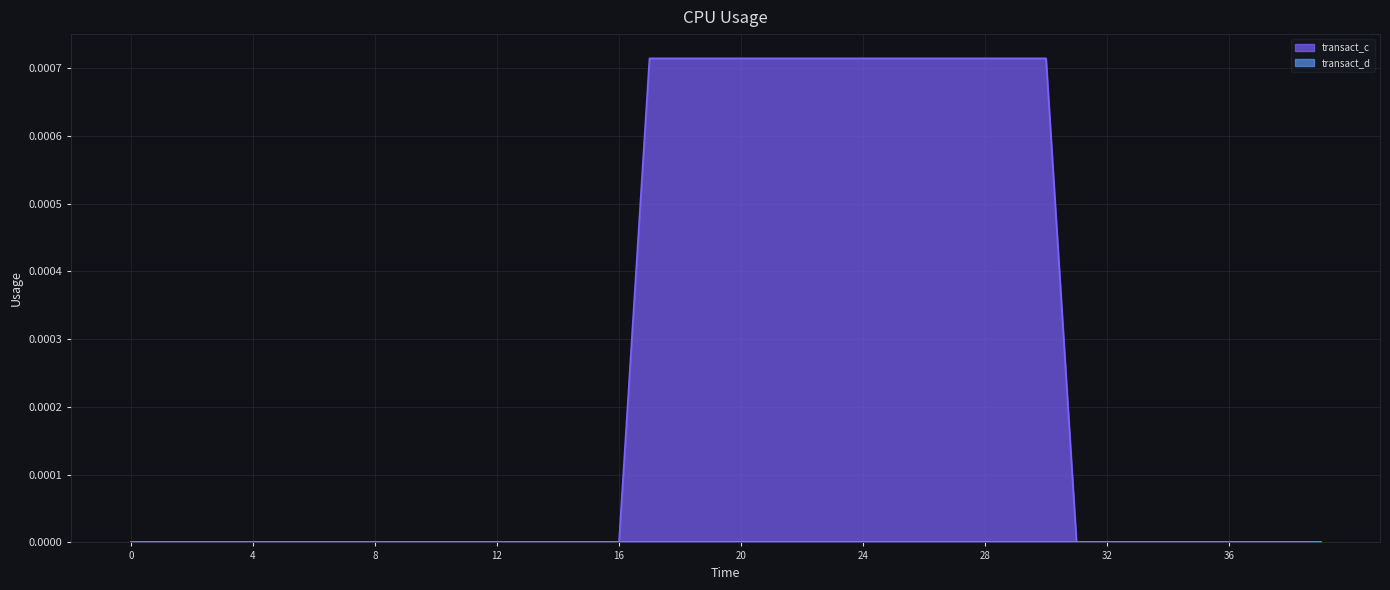

Which series has the largest total across all categories?

transact_c